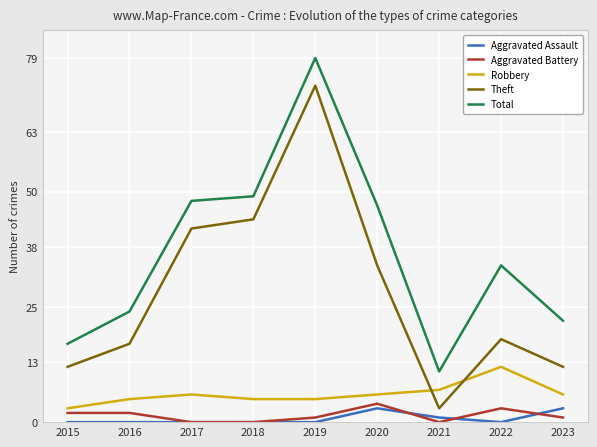

What is the lowest value of the Robbery series?

3